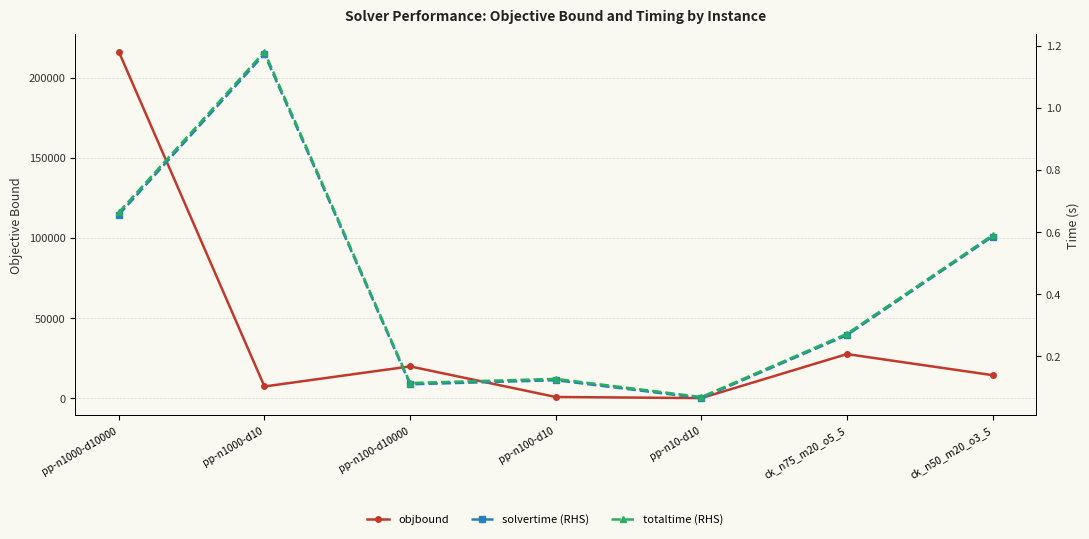

What is the average value of the objbound series?

40865.7